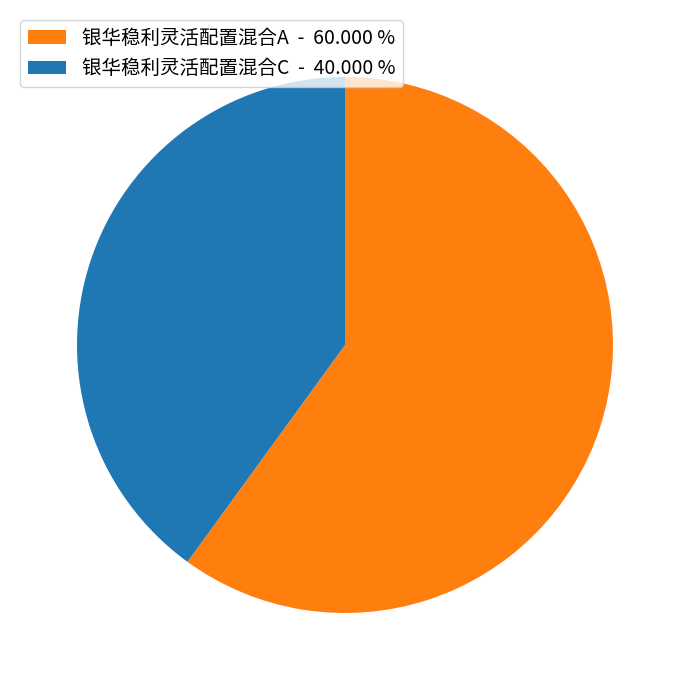

Does any single category account for the majority?

Yes